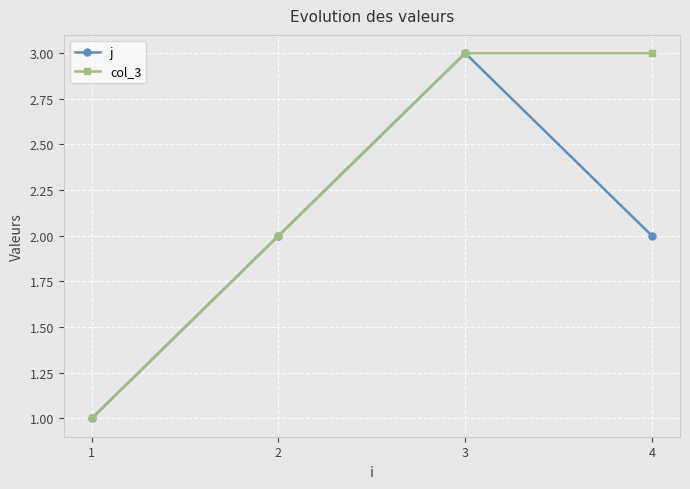

How many lines are shown in the chart?

2